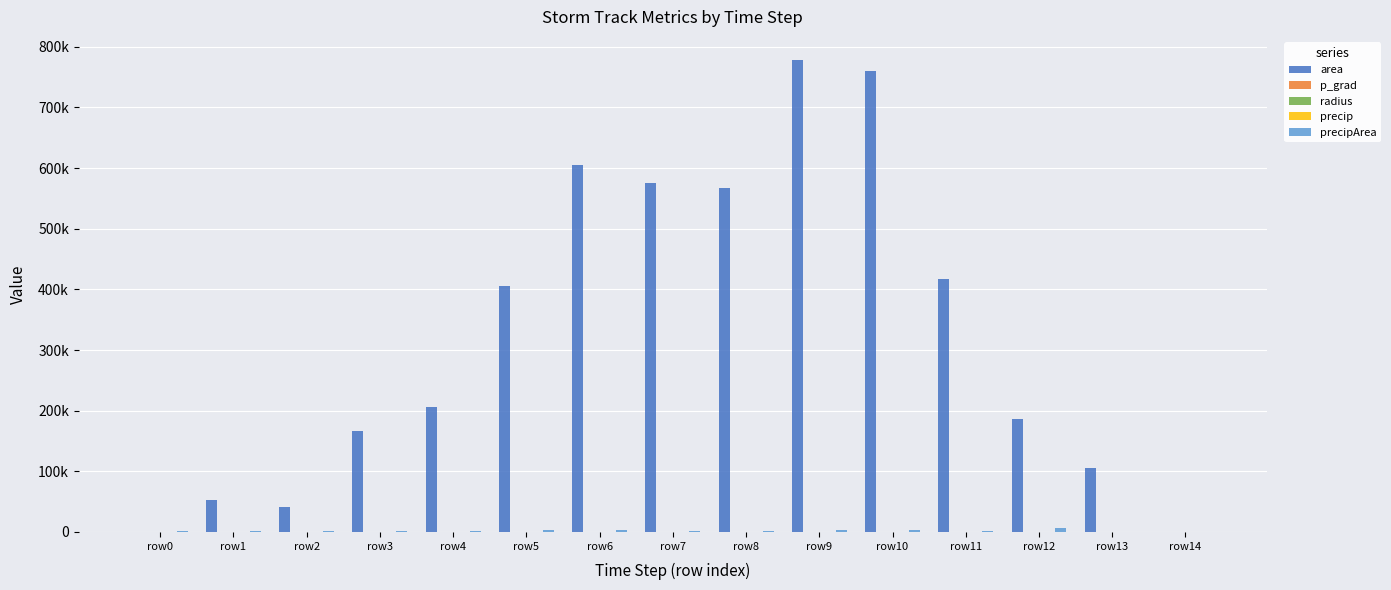

What is the spread (max minus min) of values at row8?

567492.3